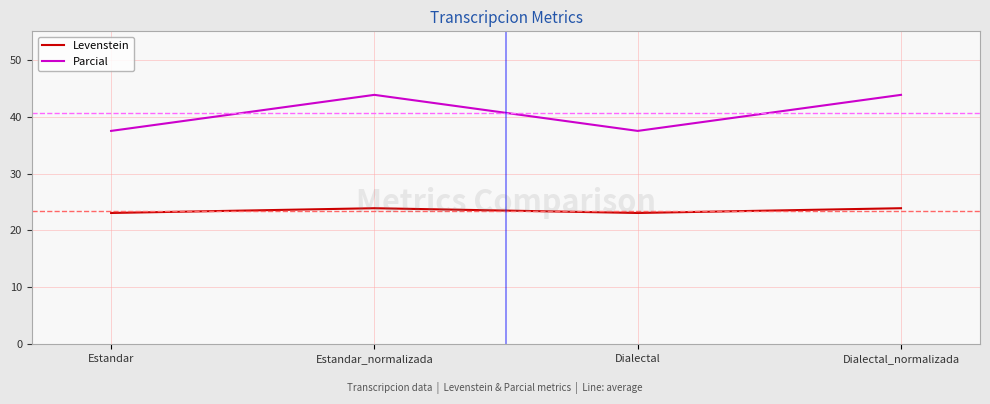

Which series has the largest total across all categories?

Parcial